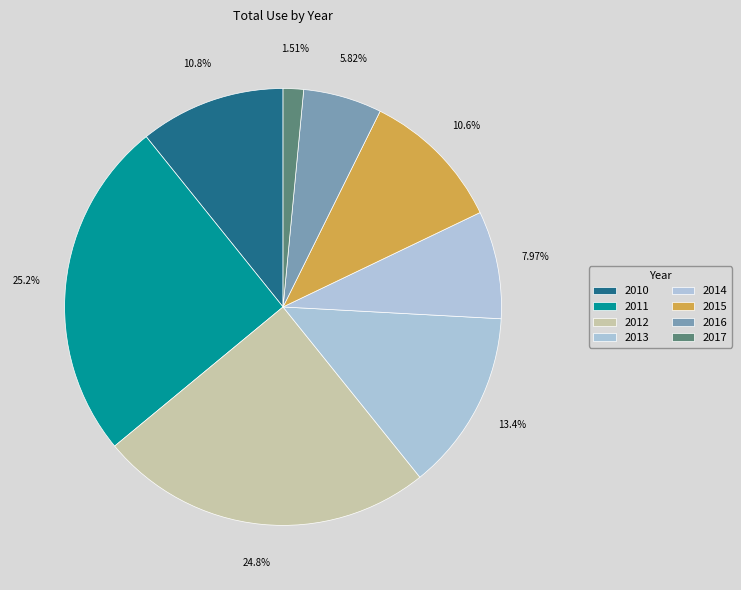

What is the largest slice in the pie chart?

2011